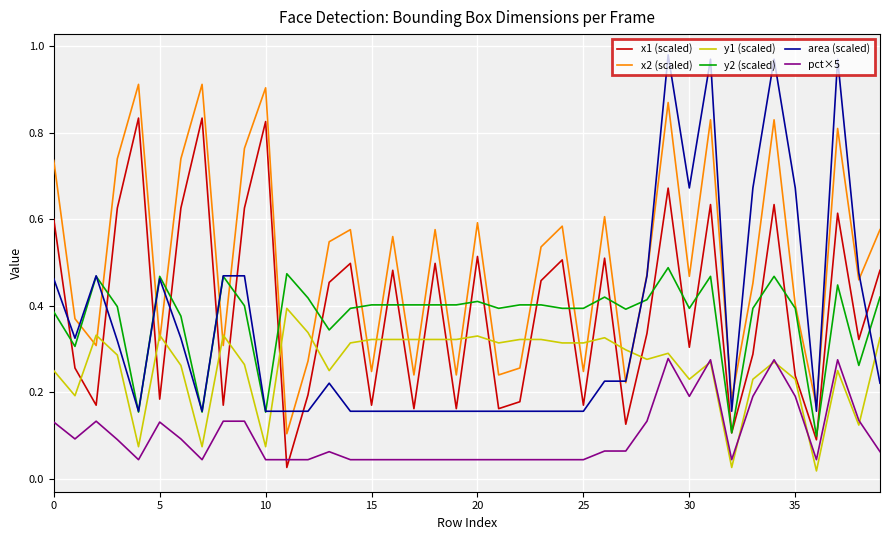

Which series has the largest range (max minus min)?

area (scaled)